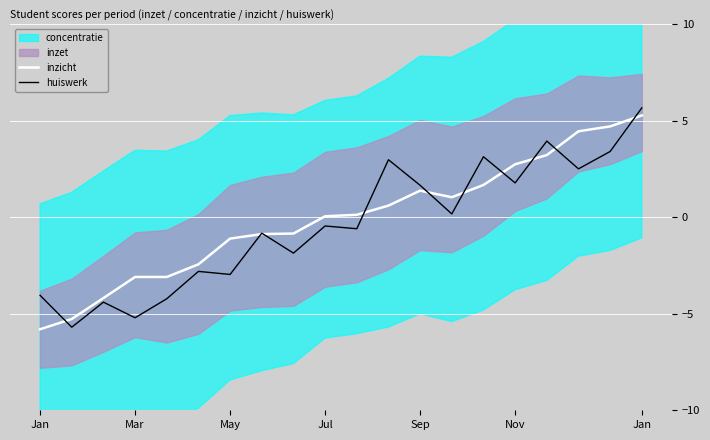

How many values in the huiswerk series are below 0?

11